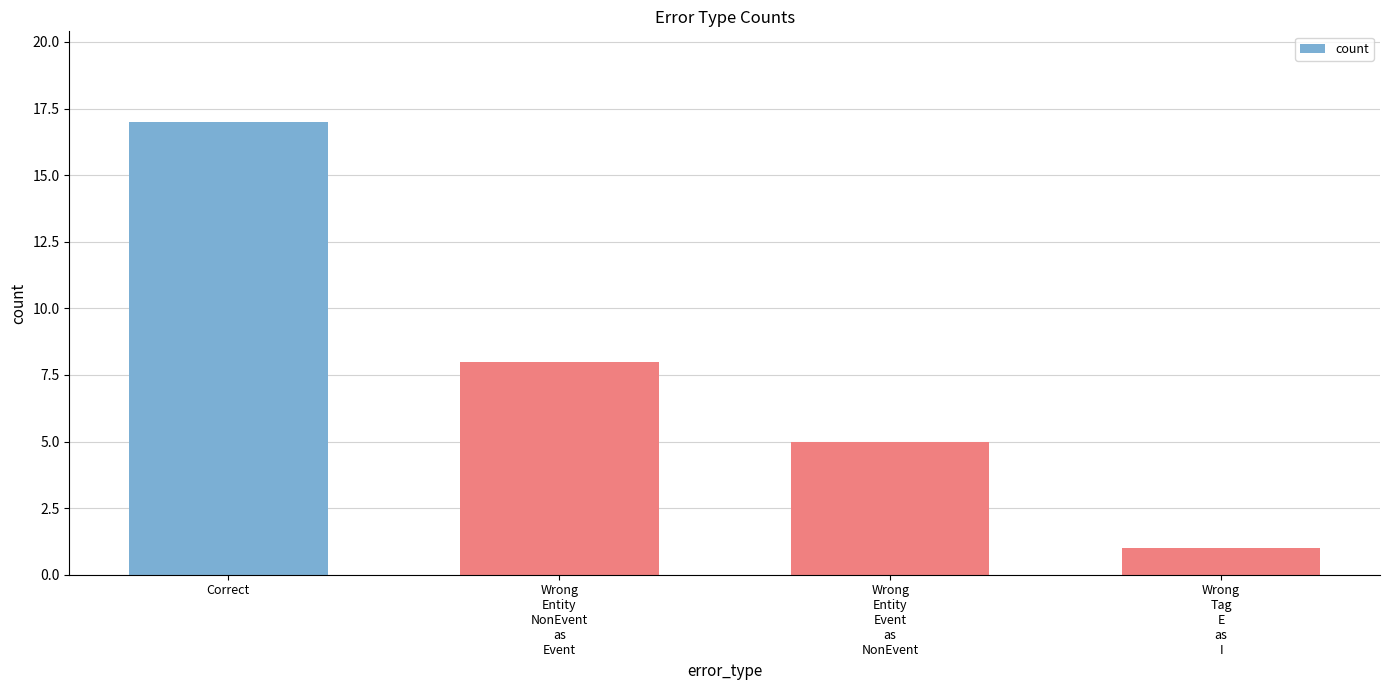

What is the greatest value displayed?

17